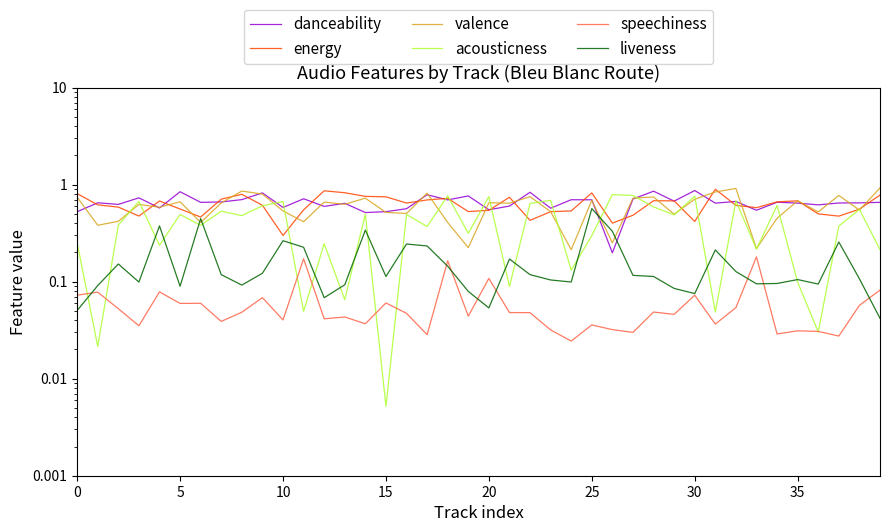

True or false: danceability has a value of 1.1 at 38.

False